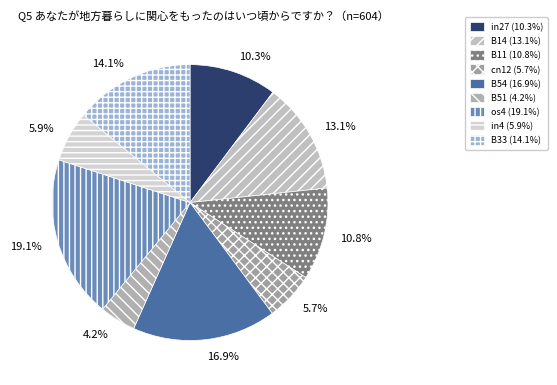

Count the number of slices in the pie.

9